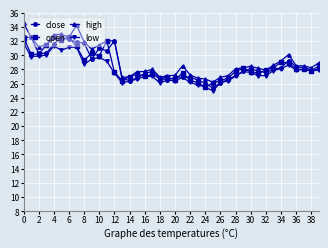

What is the smallest value displayed?

24.9